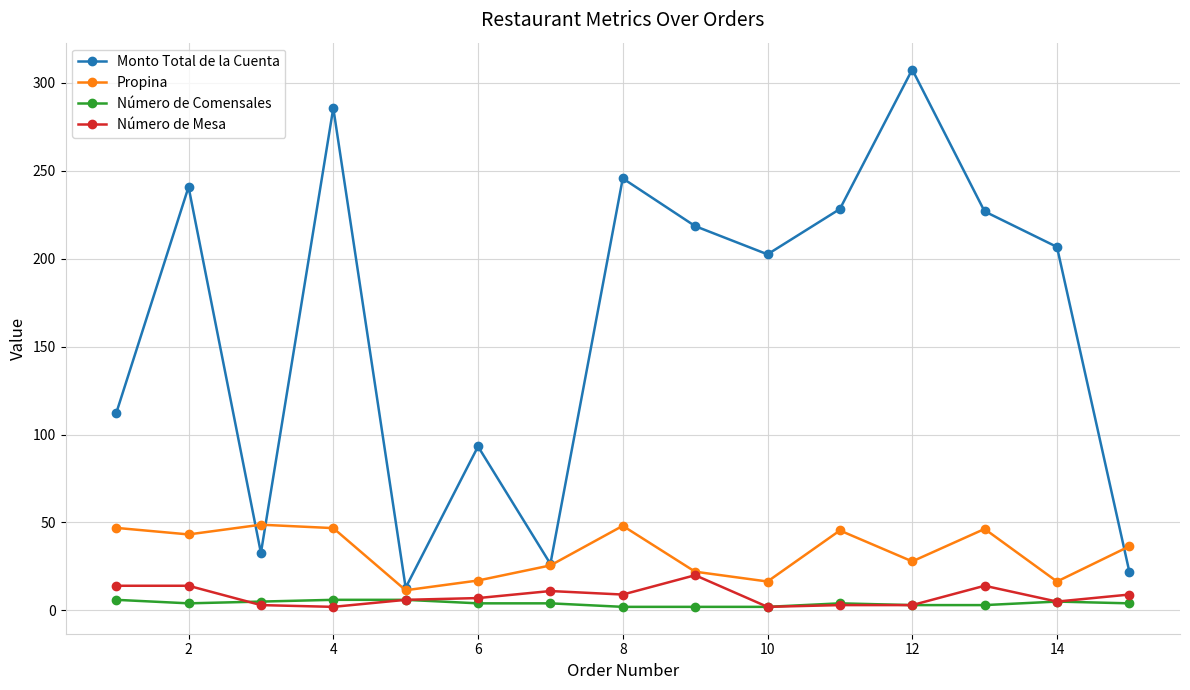

How many lines are shown in the chart?

4